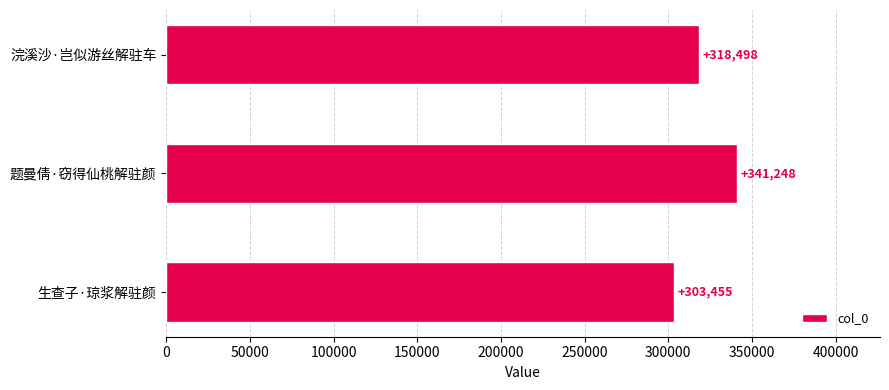

Count the number of categories in the chart.

3